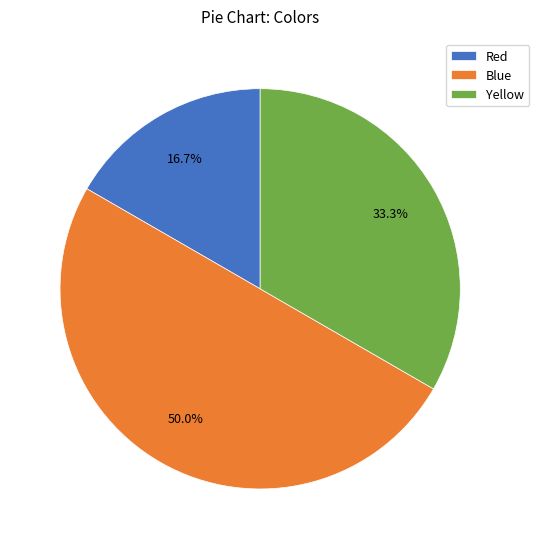

How much of the chart is everything except Blue?

50.0%